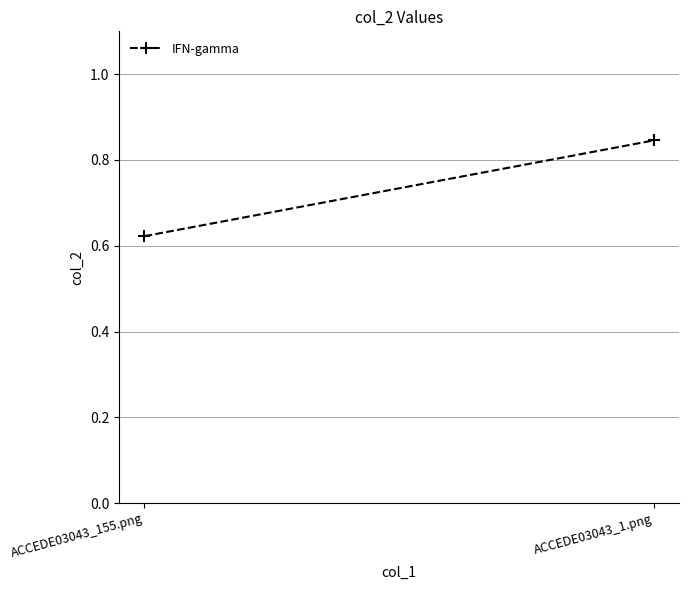

What is the sum of the values at ACCEDE03043_1.png and ACCEDE03043_155.png?

1.5